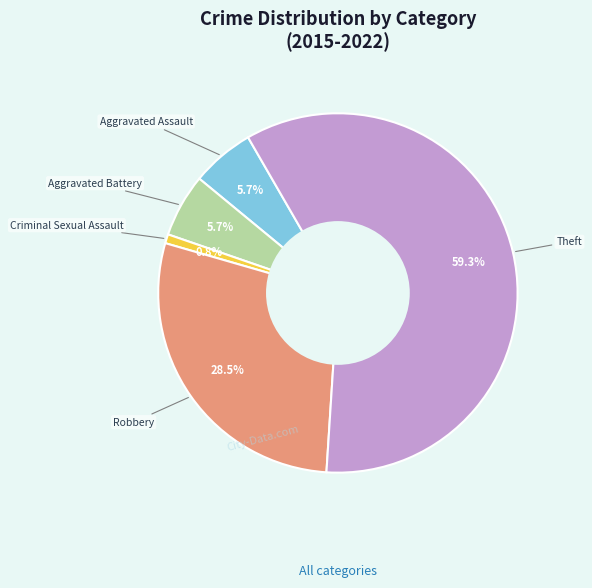

How many slices are in this pie chart?

5